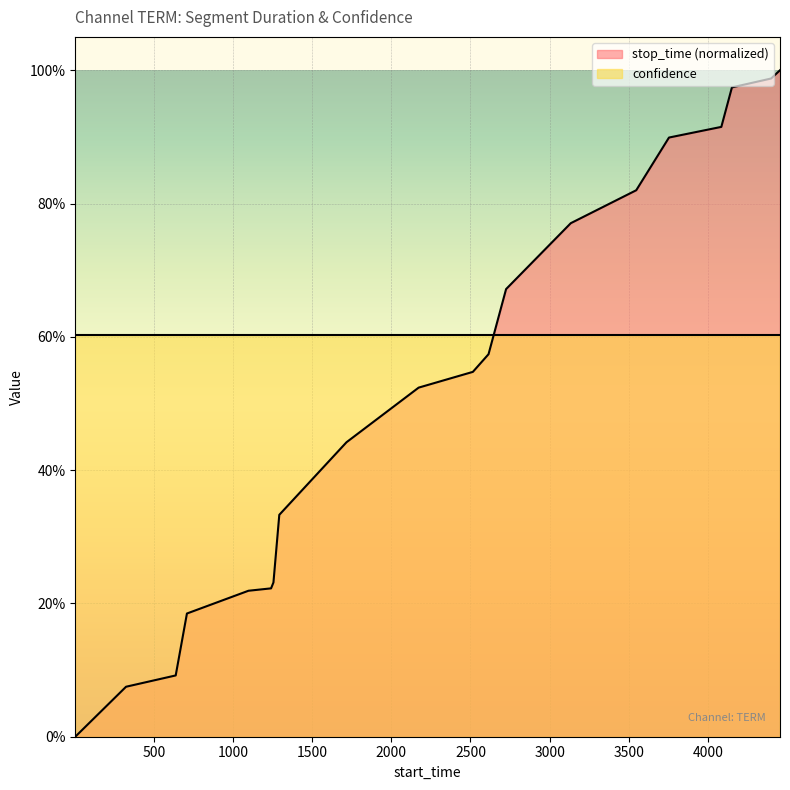

True or false: the data has more than 0 interior local peaks.

False